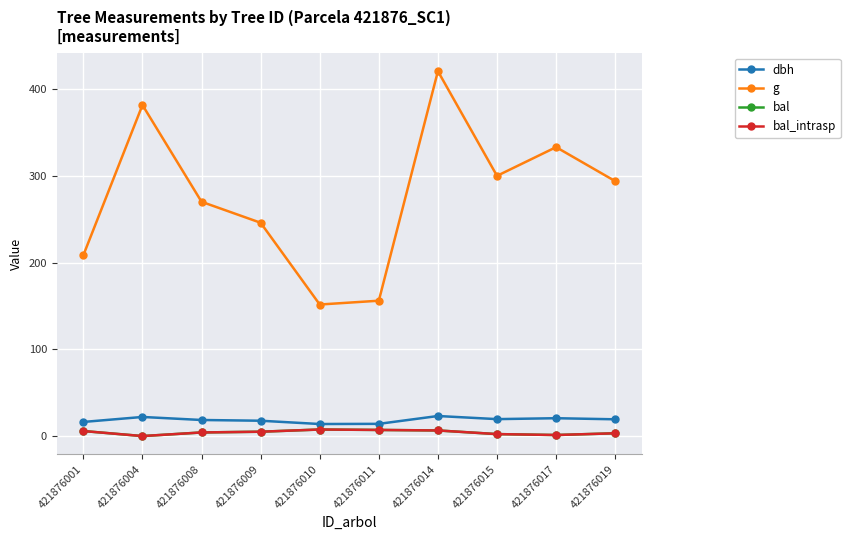

Is this an area chart (filled region under the line)?

No